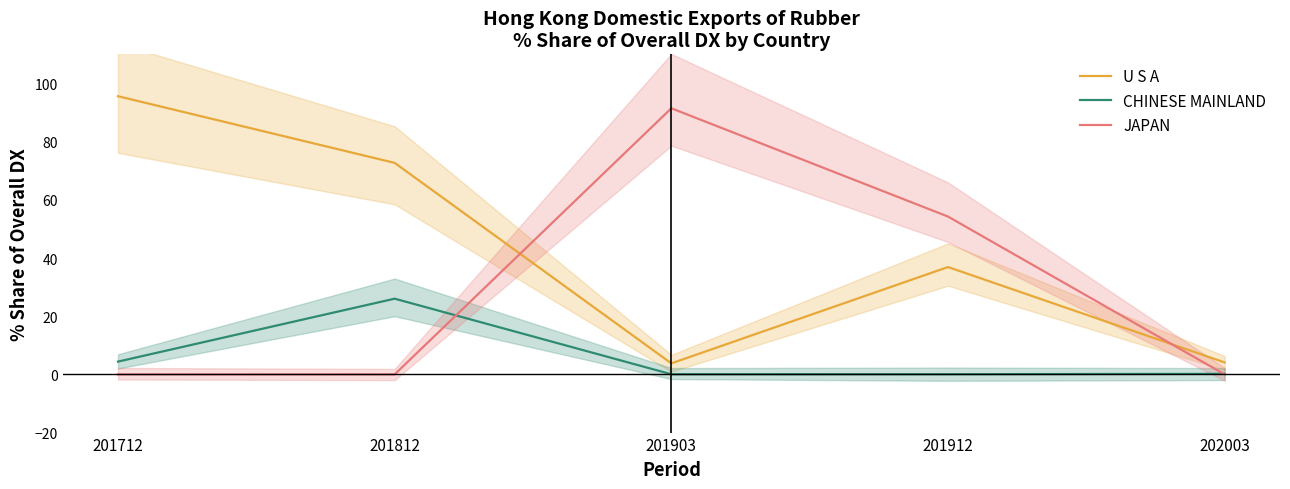

Reading left to right, list all the values displayed in this chart.

U S A: 201712=95.6	201812=72.7	201903=3.8	201912=36.9	202003=4.1
CHINESE MAINLAND: 201712=4.4	201812=26.0	201903=0.1	201912=0.1	202003=0.2
JAPAN: 201712=0.0	201812=0.0	201903=91.5	201912=54.2	202003=0.0